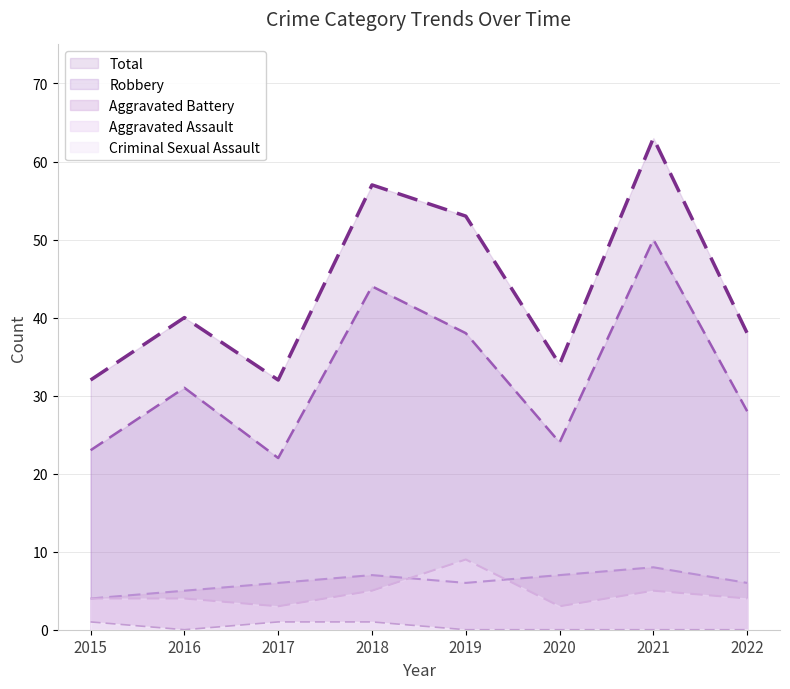

Does the chart display data point markers on the line(s)?

No